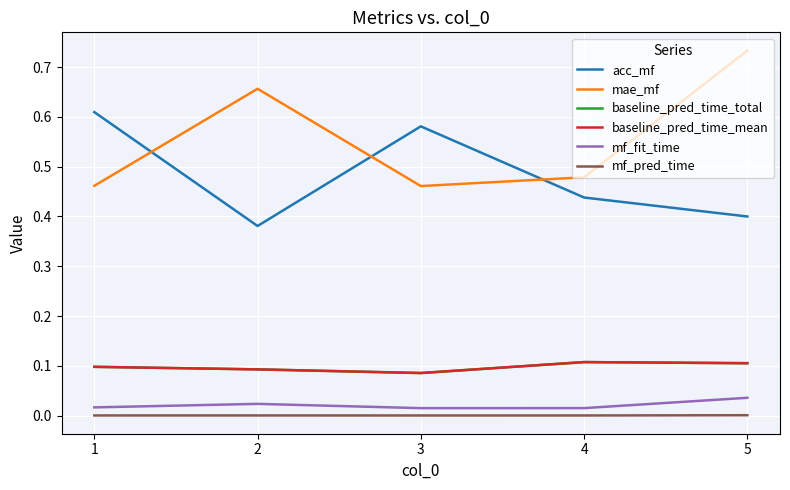

True or false: mf_pred_time and baseline_pred_time_total intersect in this chart.

False